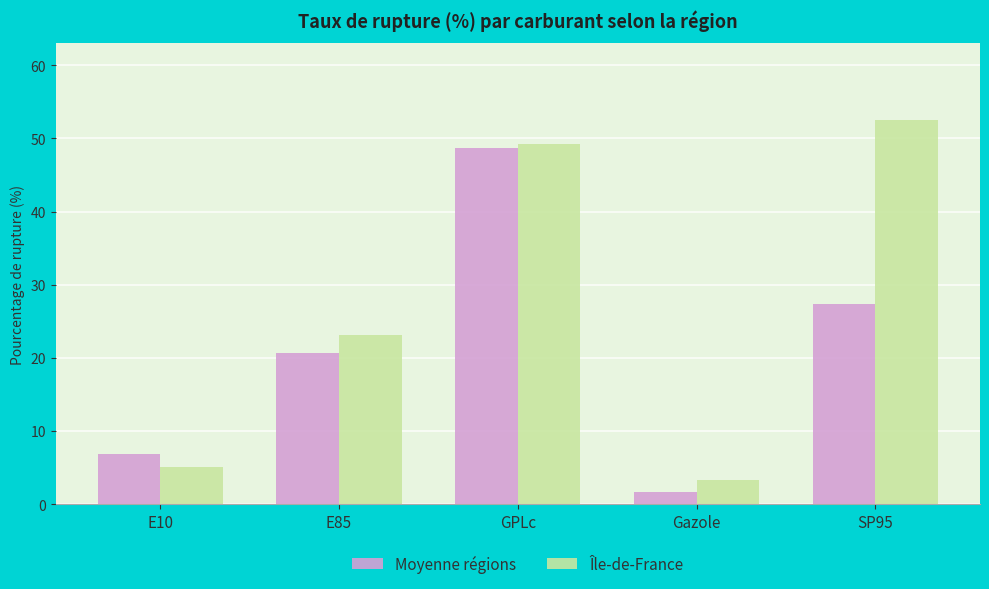

What is the label of the 4th bar from the right?

E85